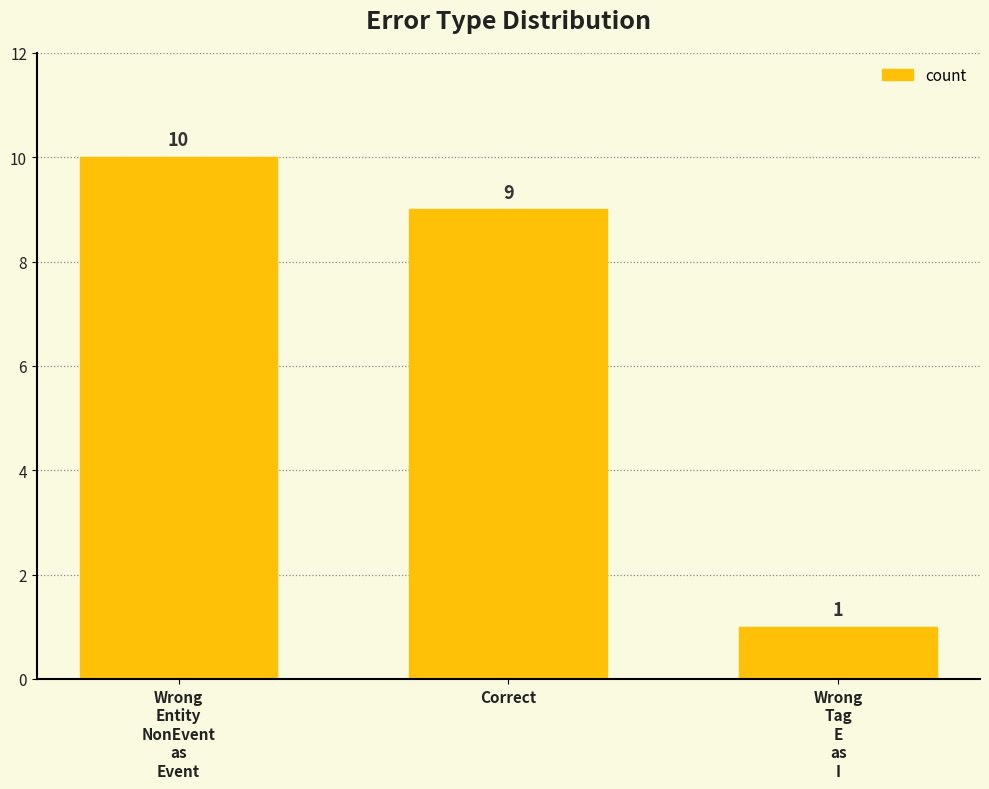

How many values are between 1 and 10?

3